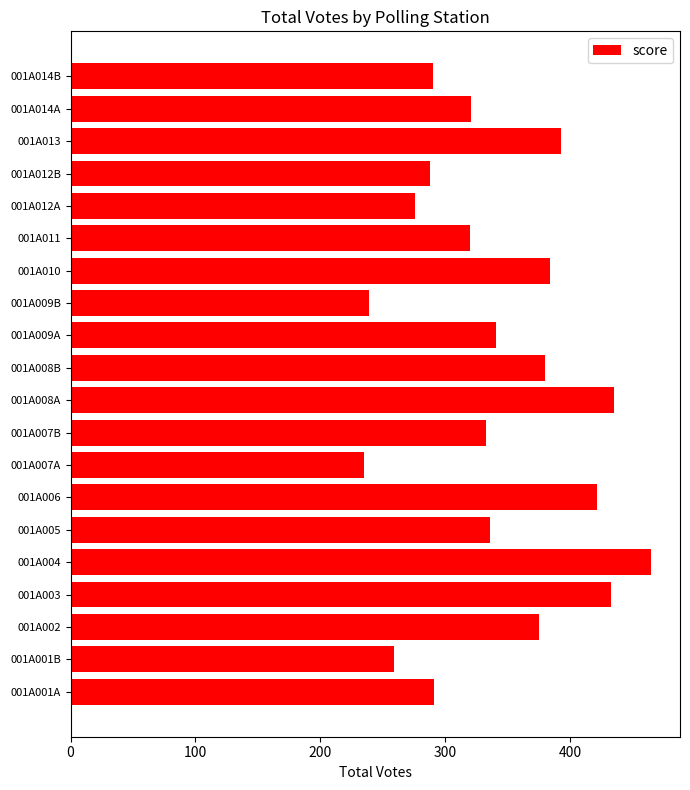

What is the average value?

341